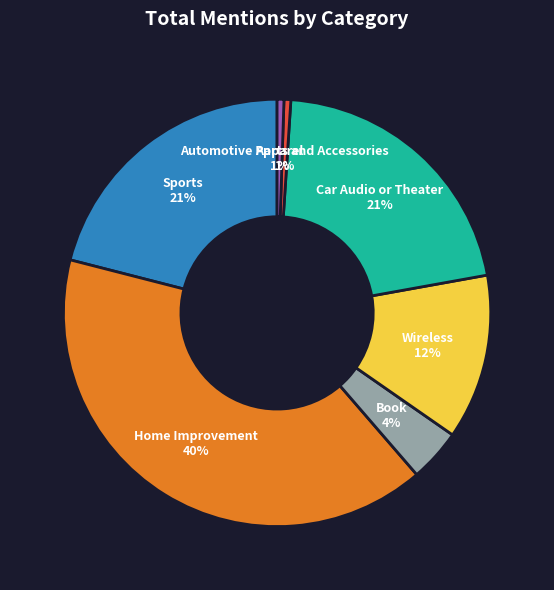

What is the largest slice in the pie chart?

Home Improvement